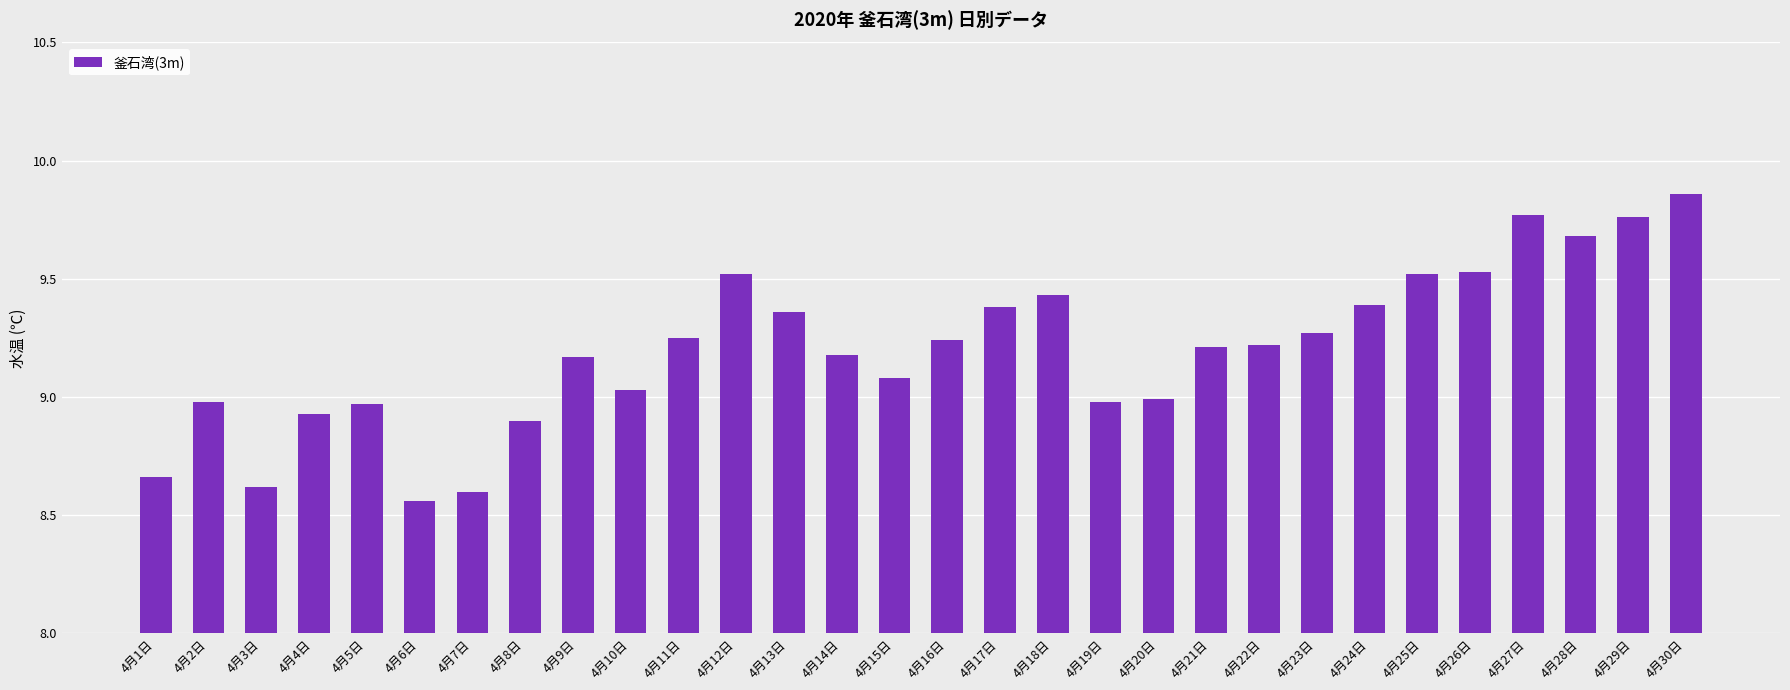

What is the difference between the second highest and second lowest values?

1.2